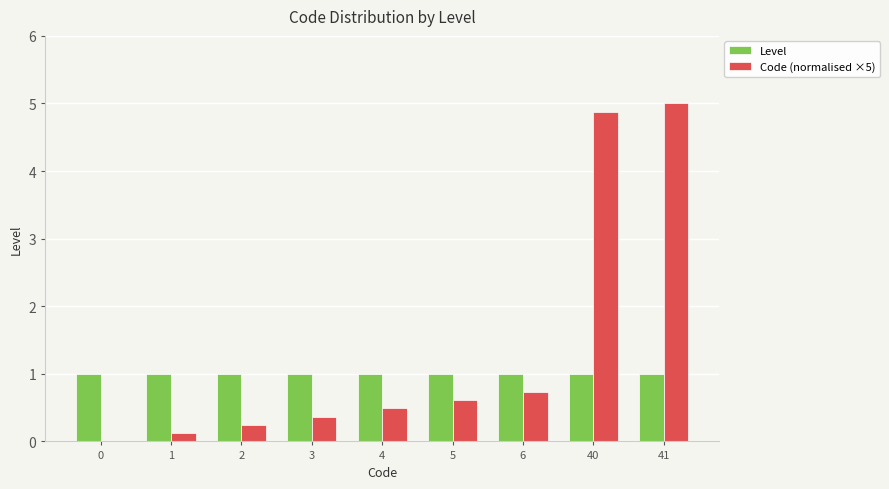

What value does the Level series have at 2?

1.0